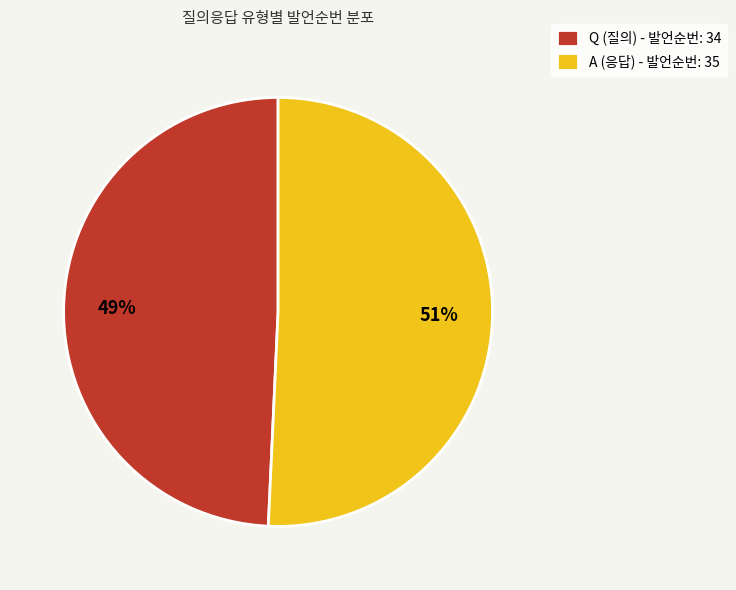

How many segments does this pie chart have?

2